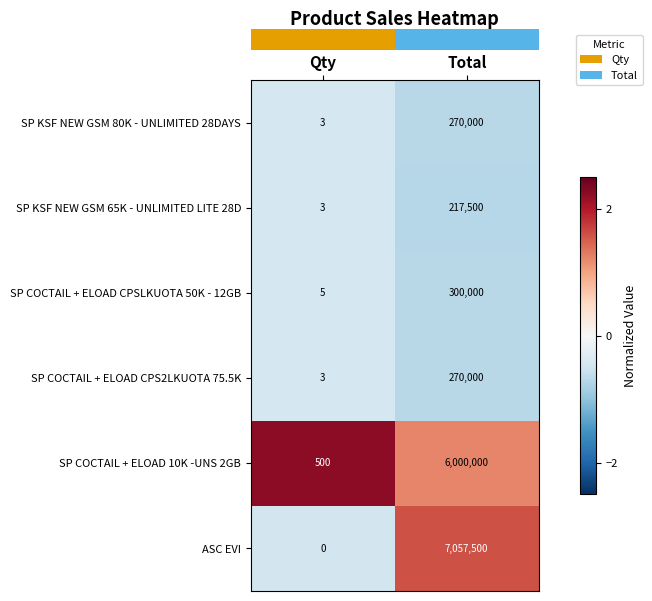

Reading left to right, extract all data points from this chart.

SP KSF NEW GSM 80K - UNLIMITED 28DAYS: Qty=3	Total=270000
SP KSF NEW GSM 65K - UNLIMITED LITE 28D: Qty=3	Total=217500
SP COCTAIL + ELOAD CPSLKUOTA 50K - 12GB: Qty=5	Total=300000
SP COCTAIL + ELOAD CPS2LKUOTA 75.5K: Qty=3	Total=270000
SP COCTAIL + ELOAD 10K -UNS 2GB: Qty=500	Total=6000000
ASC EVI: Qty=0	Total=7057500